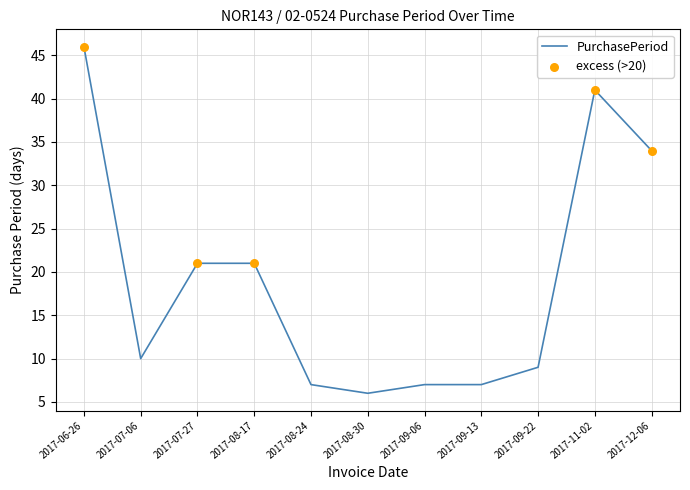

What is the change in value from 2017-07-06 to 2017-09-22?

-1